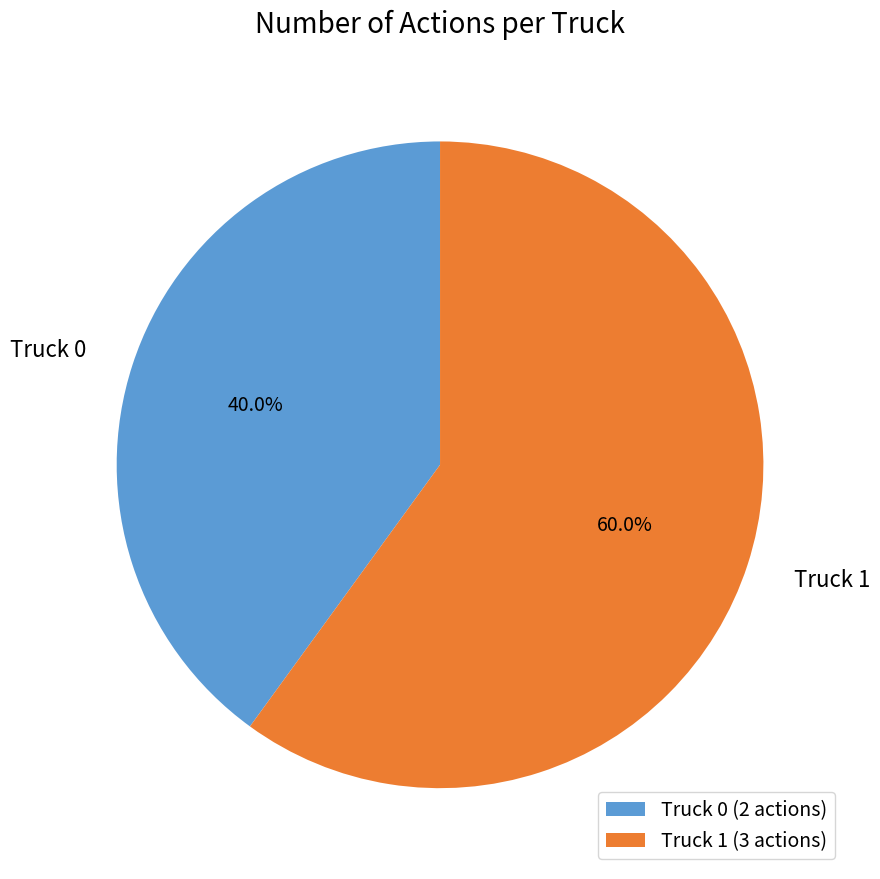

Rank the categories by value from lowest to highest.

Truck 0, Truck 1